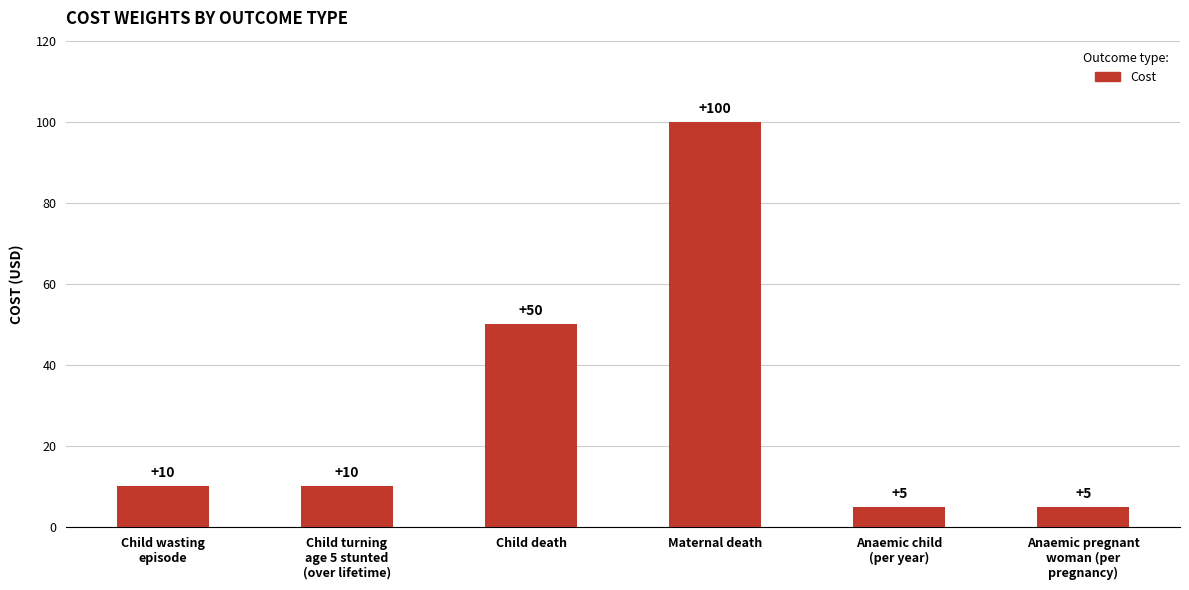

What is the label of the 5th bar from the right?

Child turning
age 5 stunted
(over lifetime)